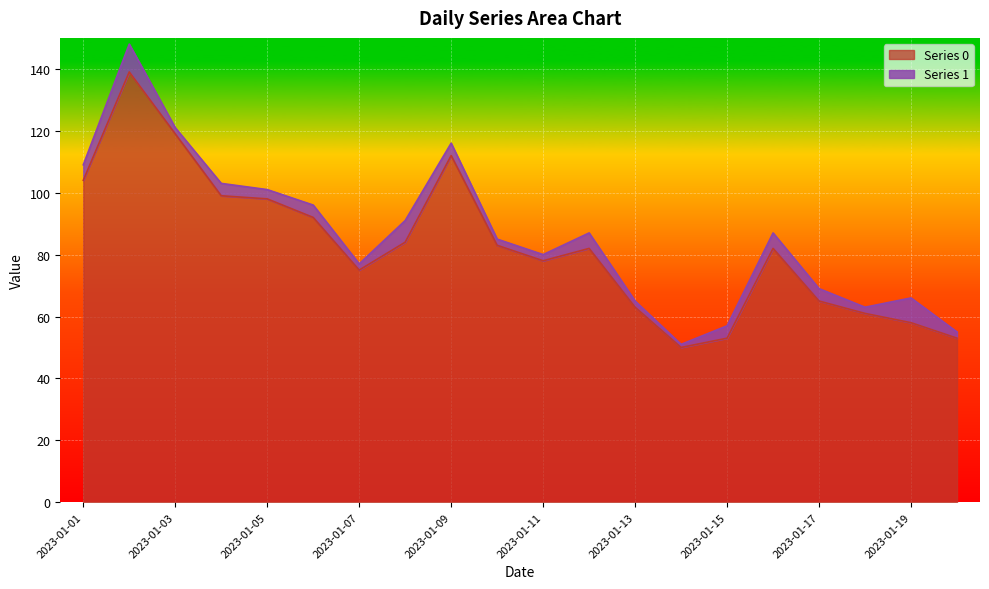

Which has a higher value, 2023-01-15 or 2023-01-07?

2023-01-07